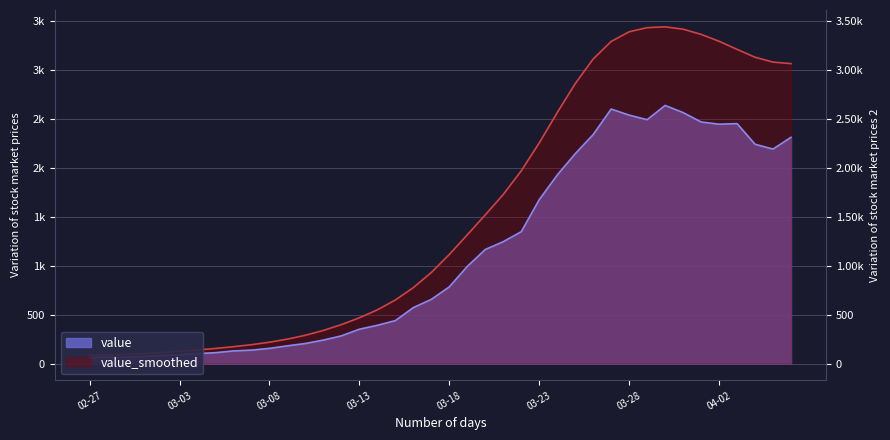

Between 02-27 and 03-08, which is larger?

03-08